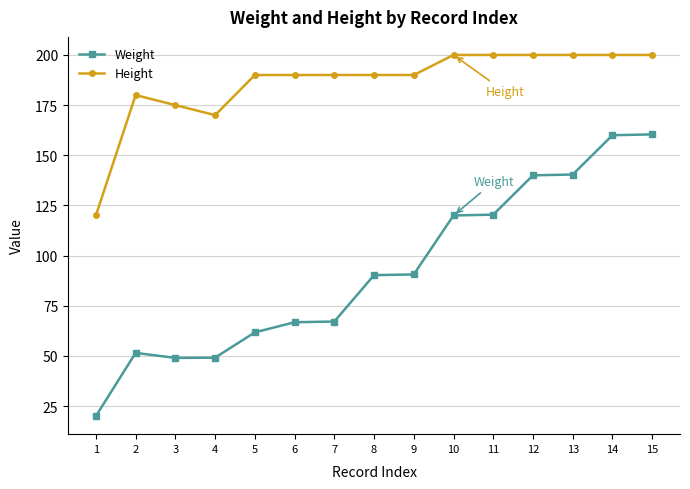

What is the value of the Height point at the 14th from the left?

200.0